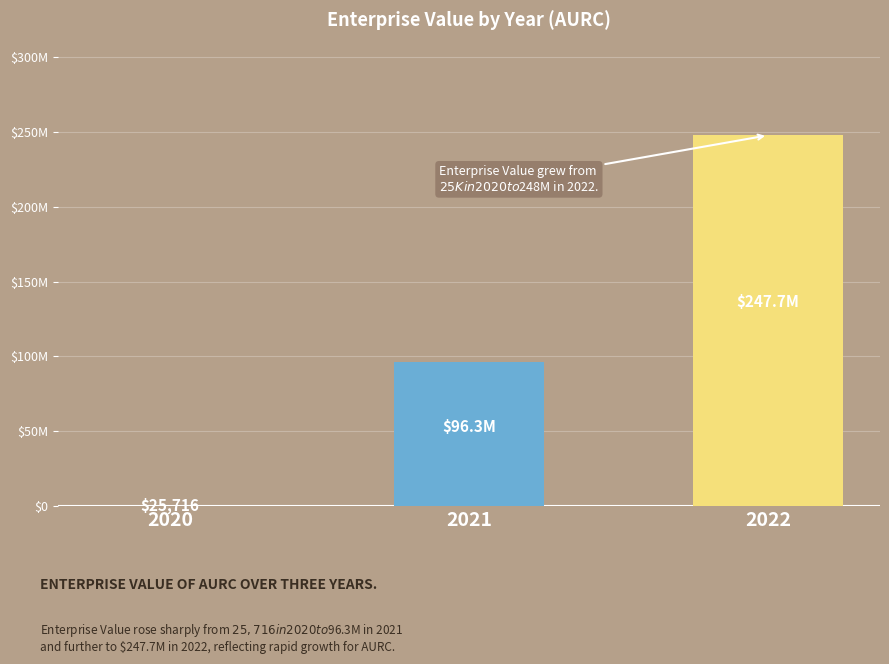

True or false: the data shows 247716983.8 at 2022.

True